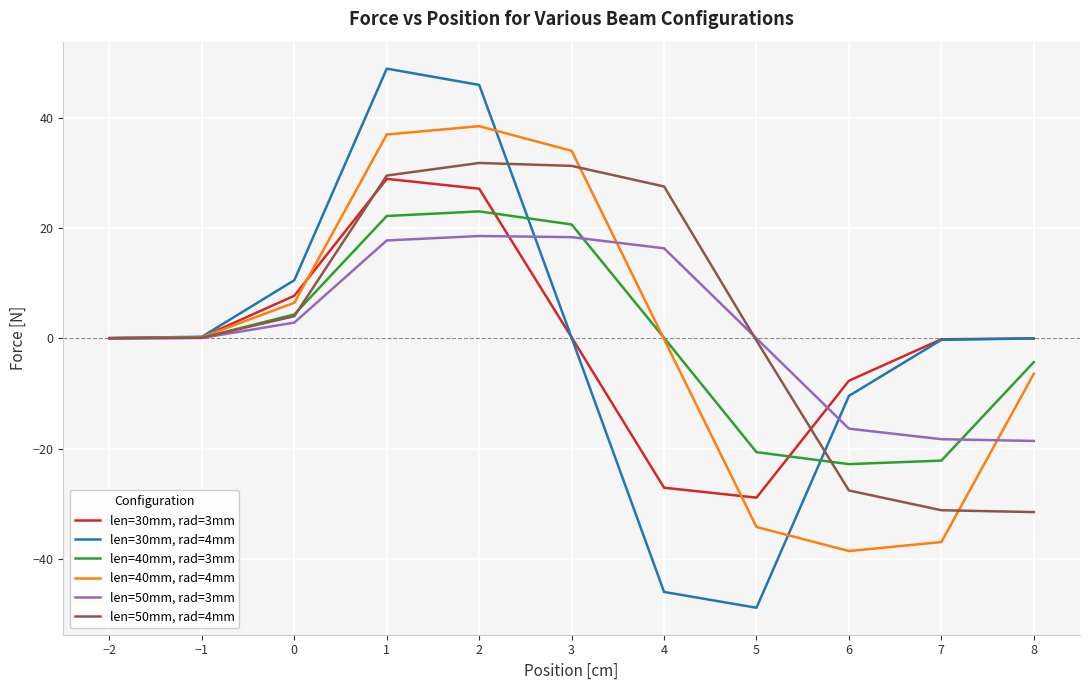

What is the sum of the len=50mm, rad=3mm values at 7 and −2?

-18.3